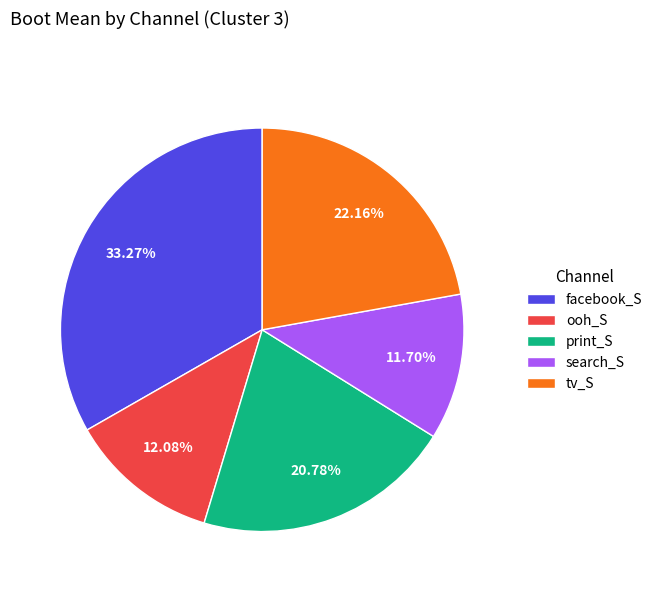

To the nearest percent, what is the difference between the tv_S and ooh_S slice percentages?

10%